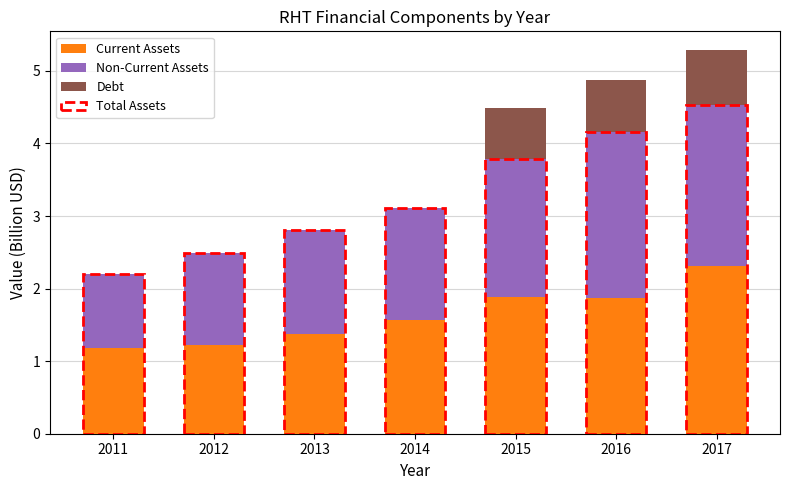

What is the total value across all series at 2017?

5.3